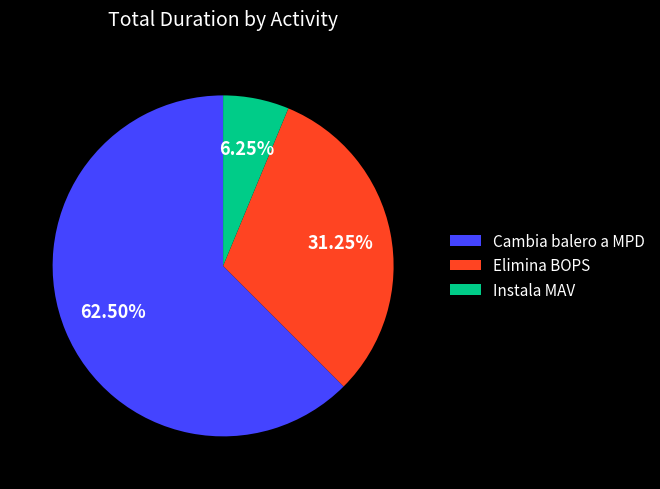

Is it true that Instala MAV is 15% of the pie?

False